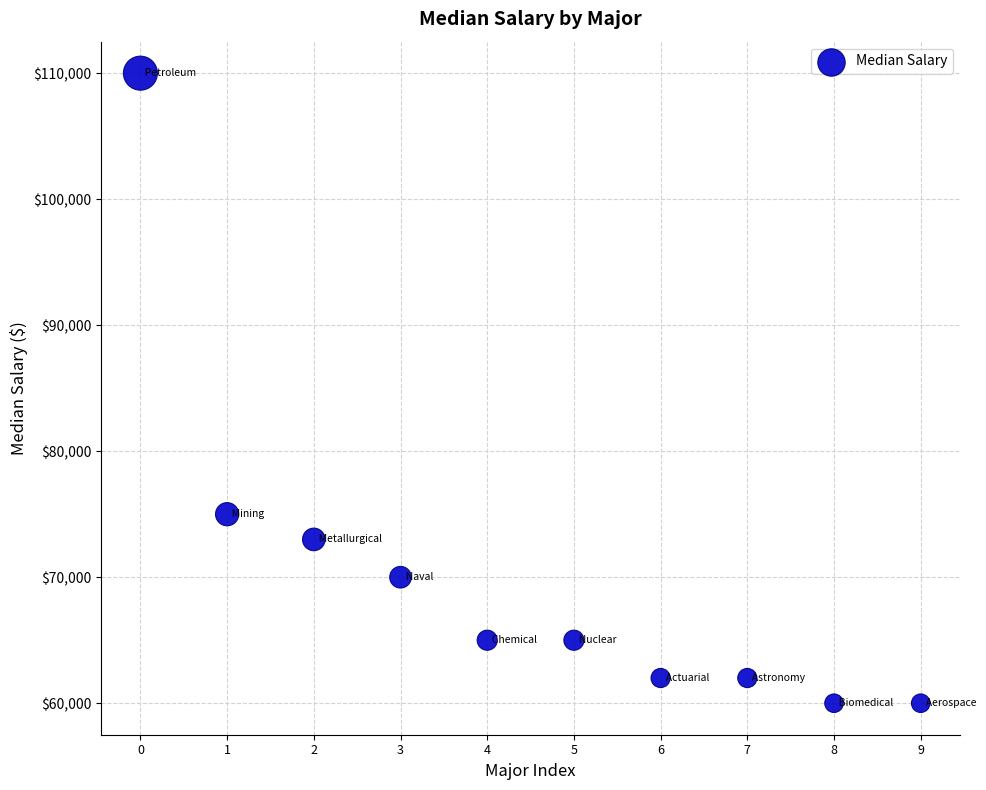

What is the average Y value?

70200